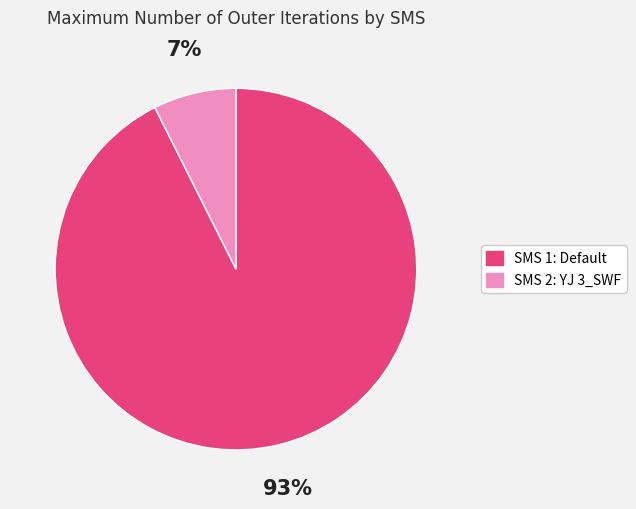

To the nearest percent, what portion does SMS 1: Default represent?

93%